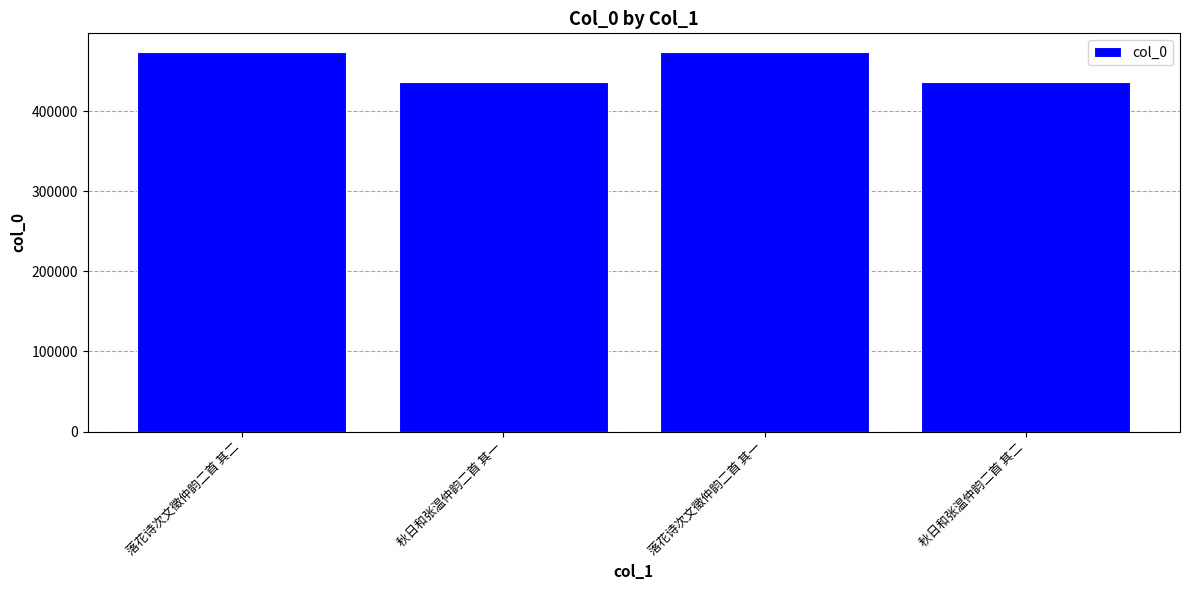

The chart shows a value of 436475 at 秋日和张温仲韵二首 其一. True or false?

True